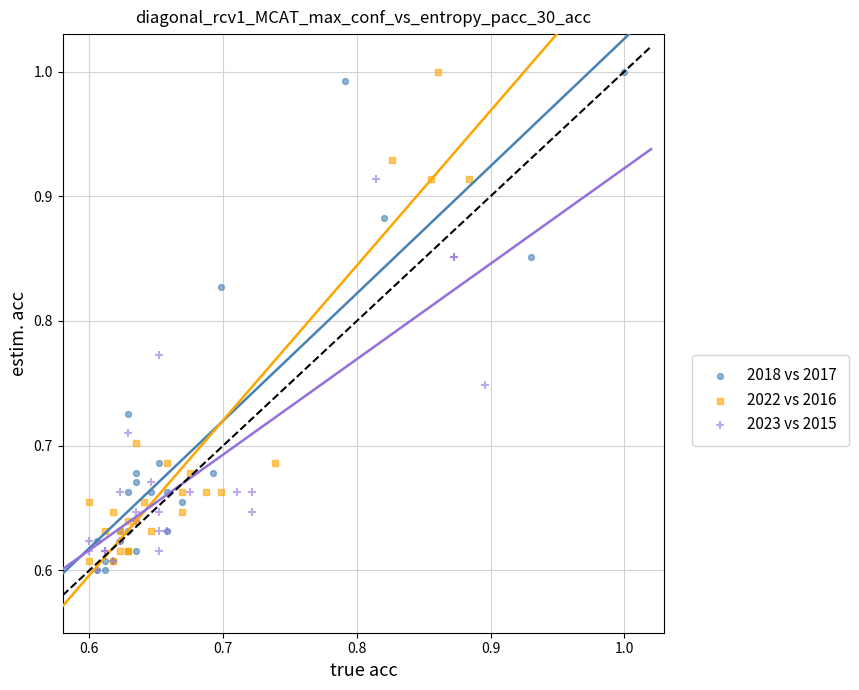

Which series has the widest spread of Y values?

2018 vs 2017